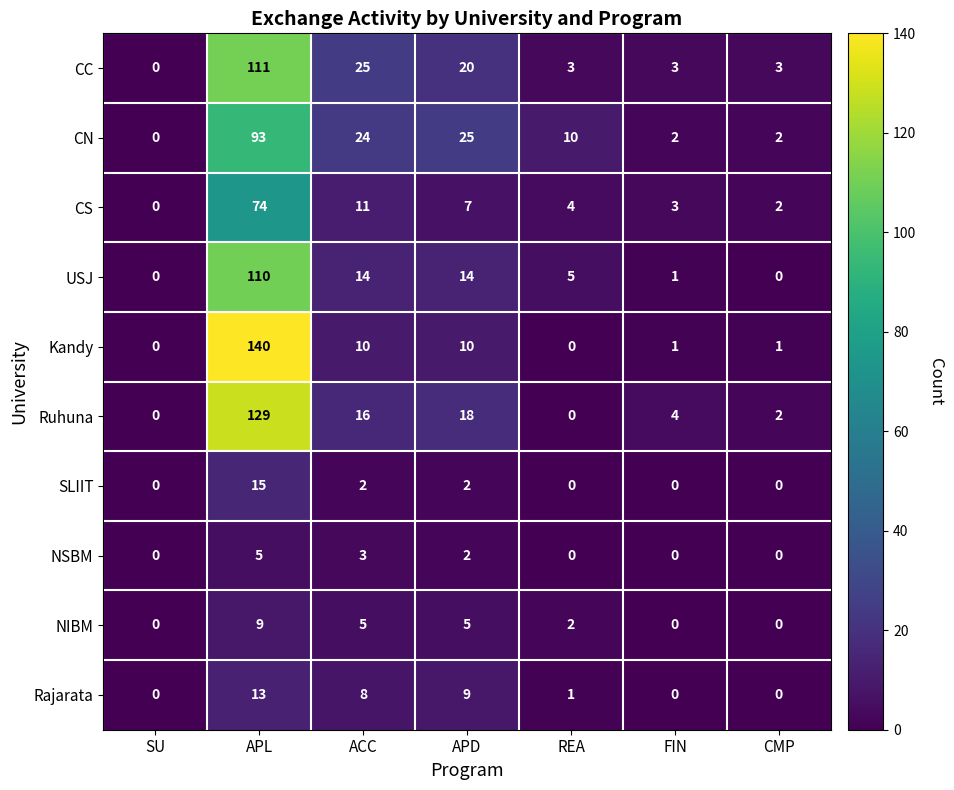

List the series in order of their peak value, lowest first.

NSBM, NIBM, Rajarata, SLIIT, CS, CN, USJ, CC, Ruhuna, Kandy